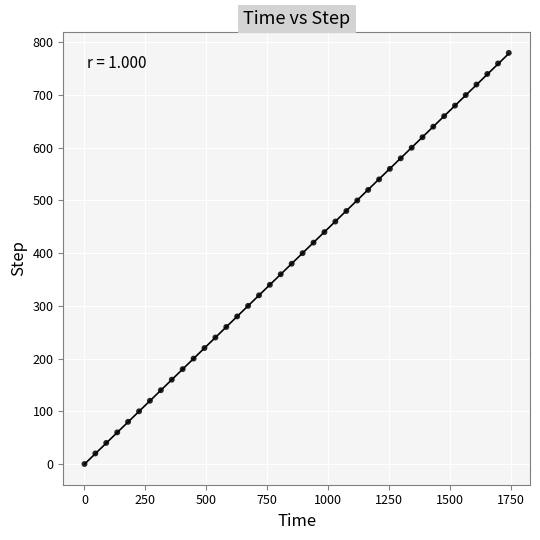

What is the range of Y values (max minus min)?

780